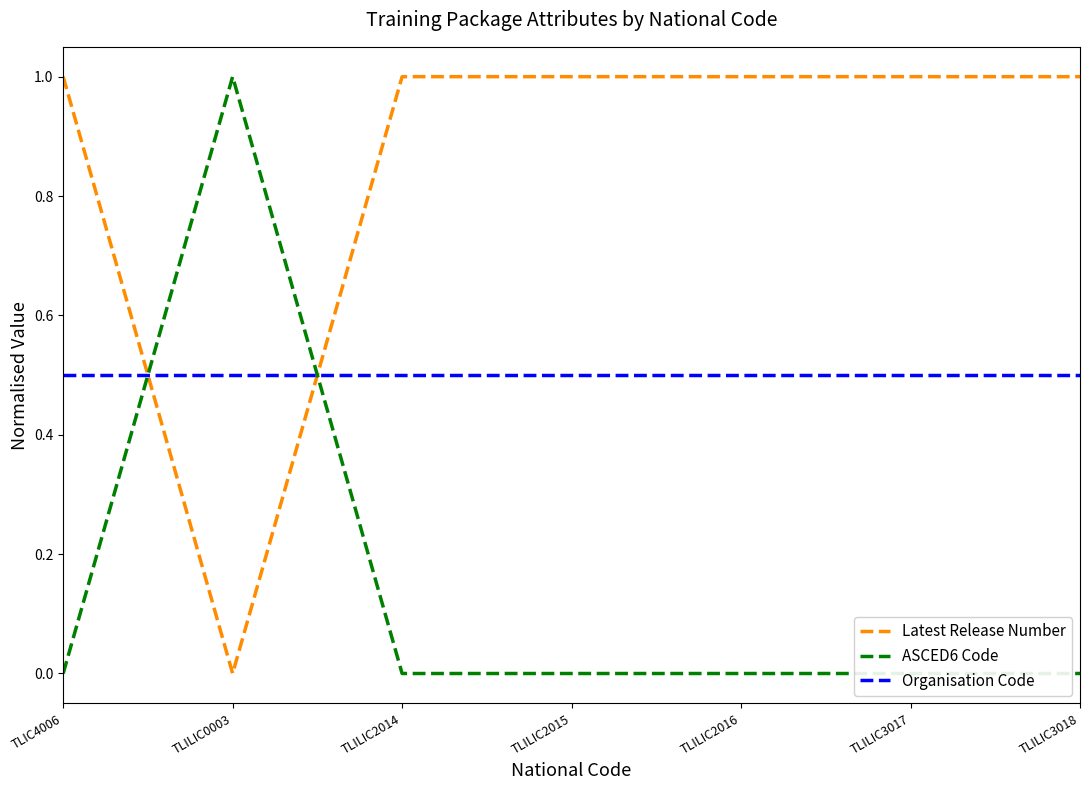

How many values in the ASCED6 Code series exceed 0?

1